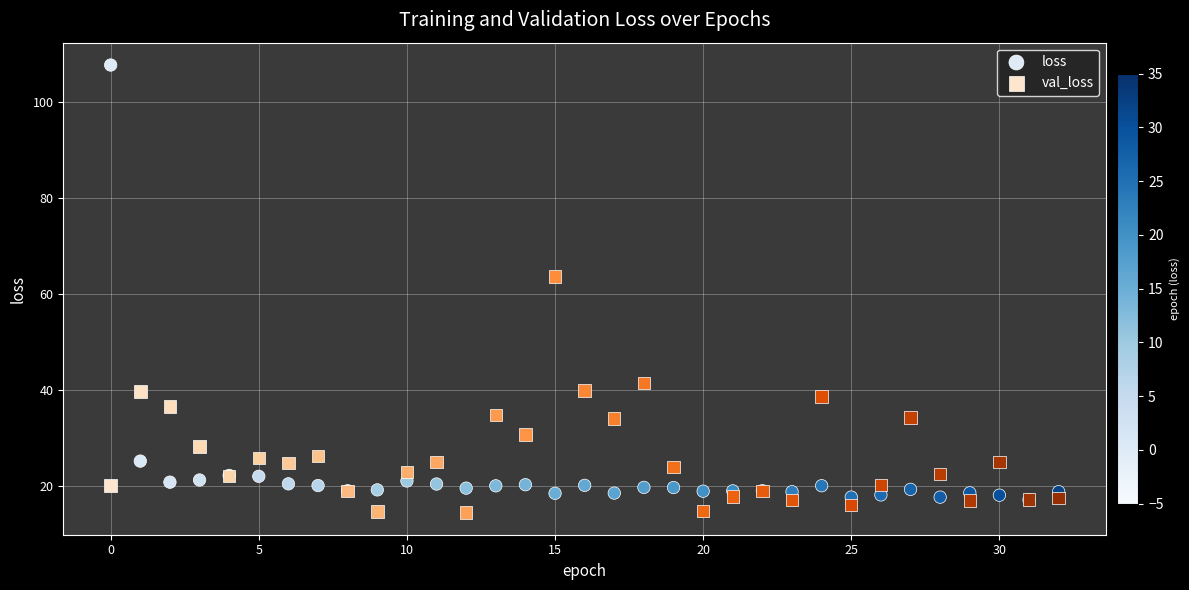

Which series reaches the minimum Y coordinate?

val_loss